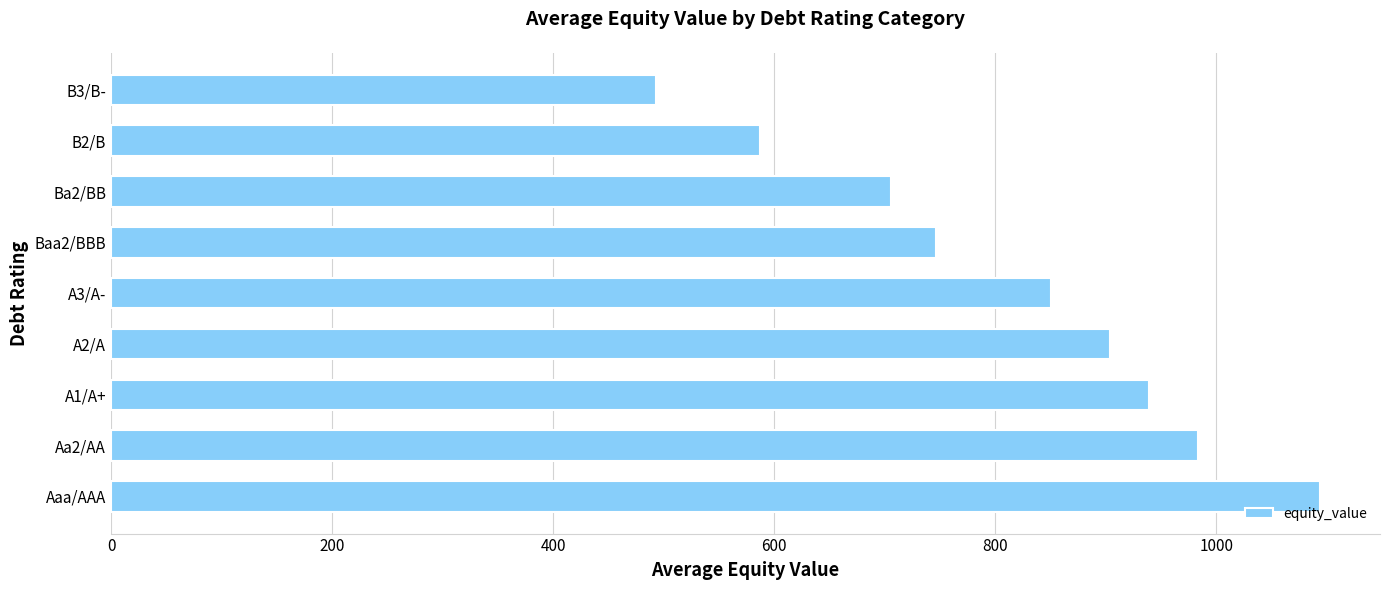

The value at Aaa/AAA is 1093.5. True or false?

True